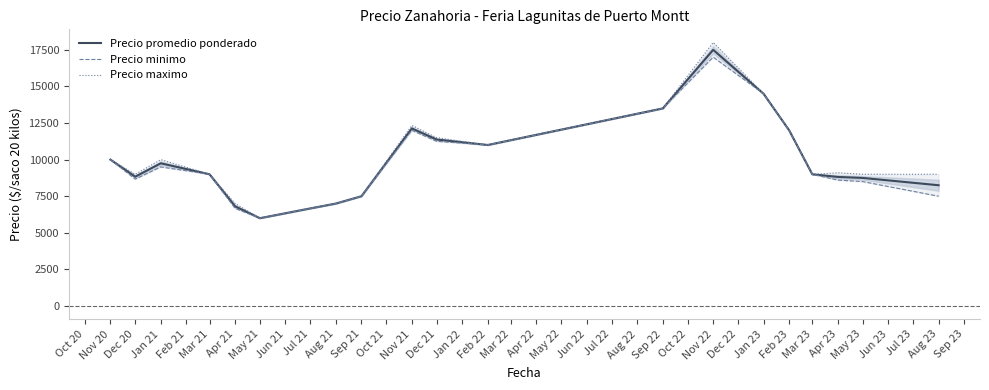

The value of Precio promedio ponderado at Jan 21 is 9750.0. True or false?

True